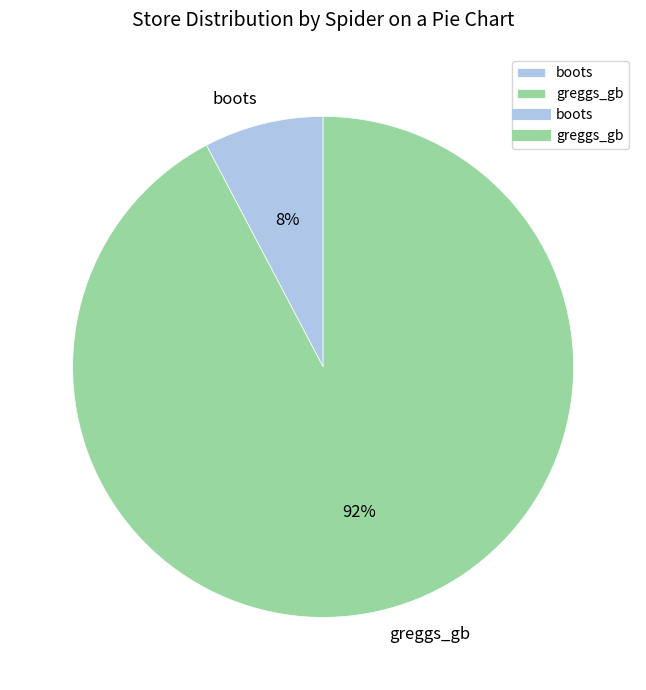

To the nearest percent, what percentage of the pie is boots?

8%